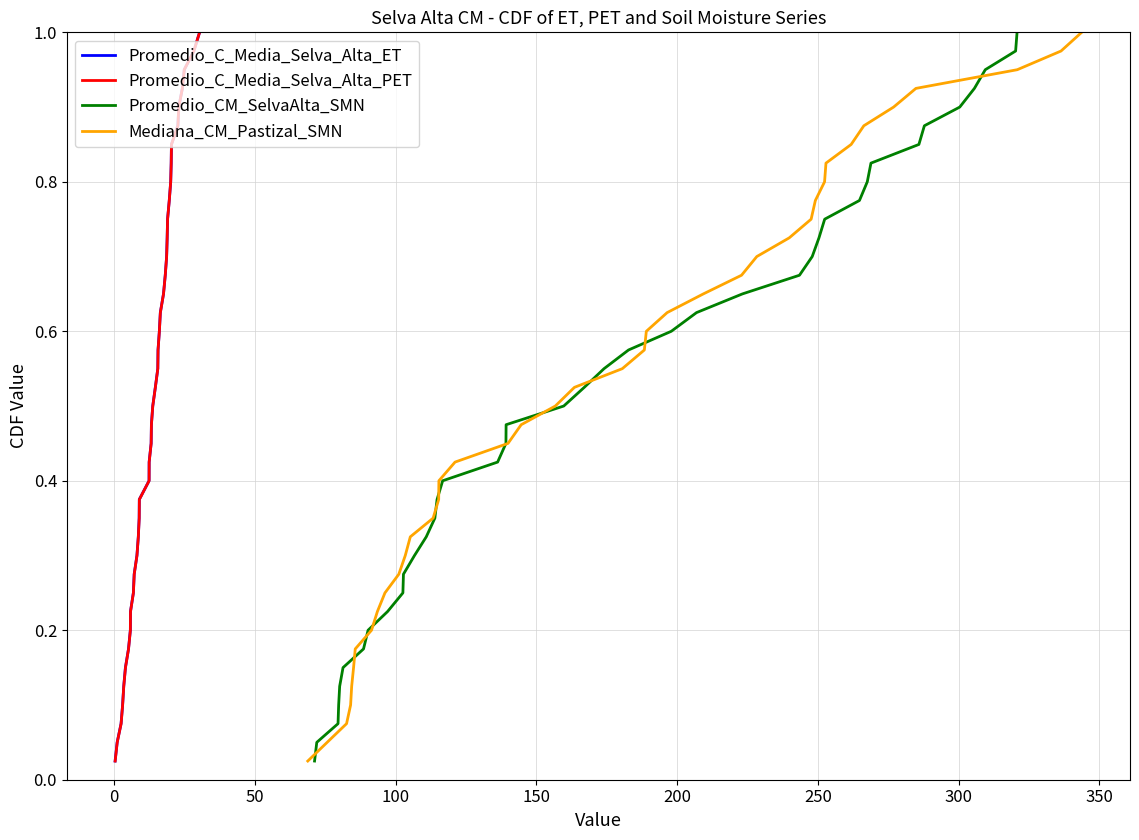

What is the difference between the second highest and minimum values in the Promedio_C_Media_Selva_Alta_PET series?

0.9